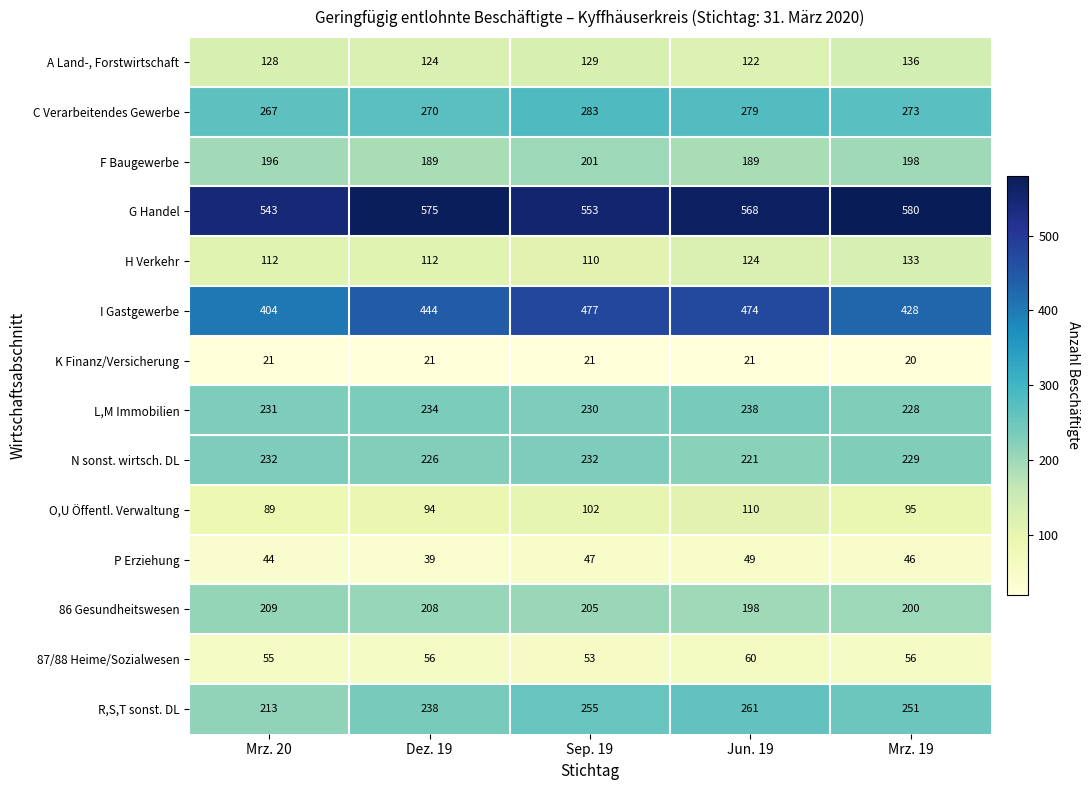

What is the smallest value displayed?

20